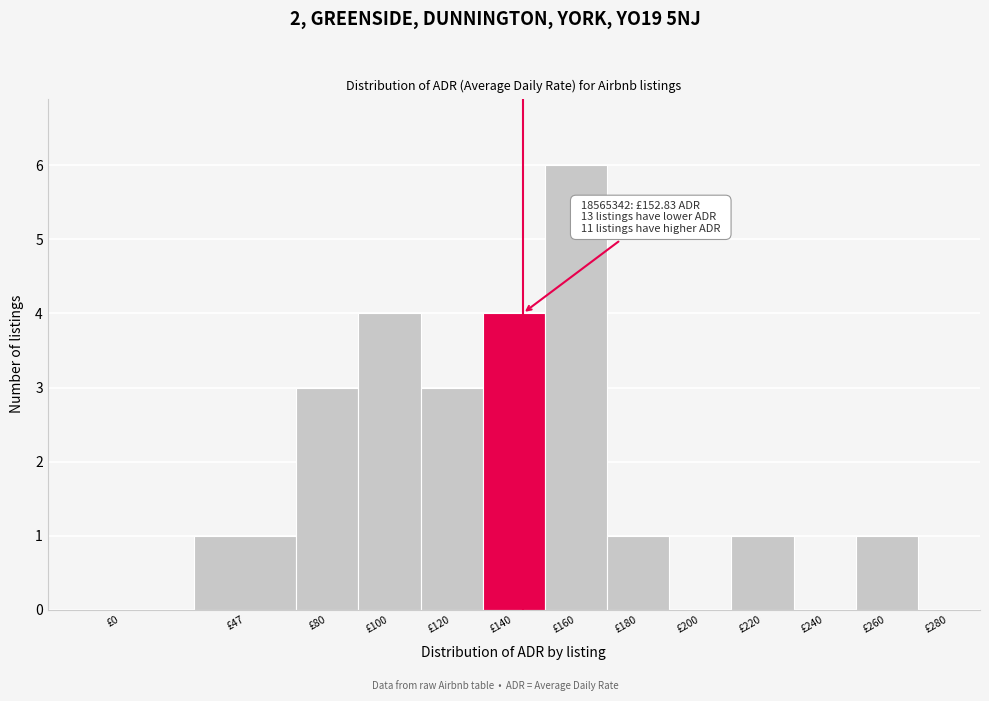

Reading left to right, what are all the values shown in this chart?

£0=0	£47=1	£80=3	£100=4	£120=3	£140=4	£160=6	£180=1	£200=0	£220=1	£240=0	£260=1	£280=0